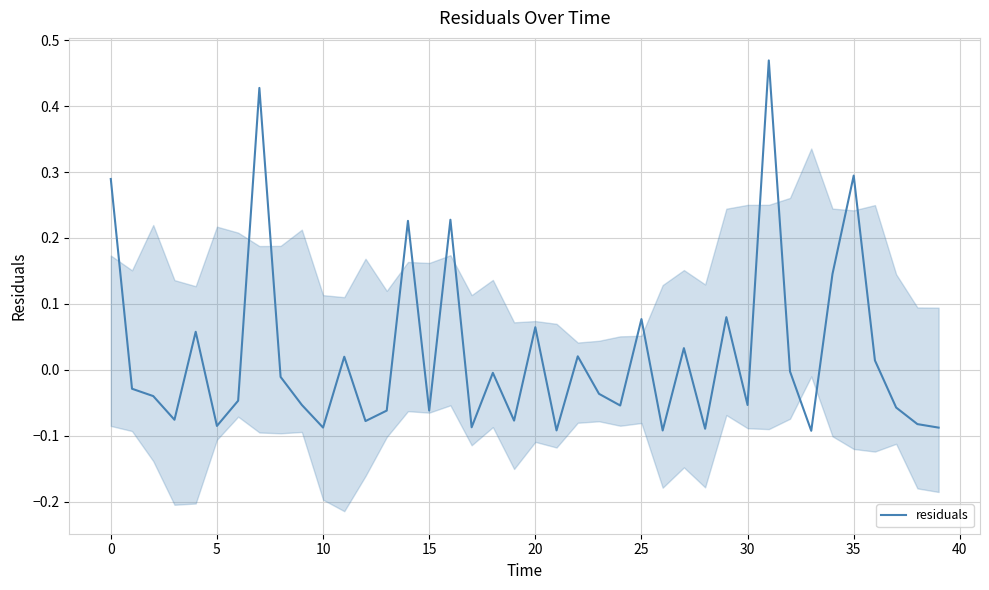

Is it true that the value at 13 is -0.1?

False